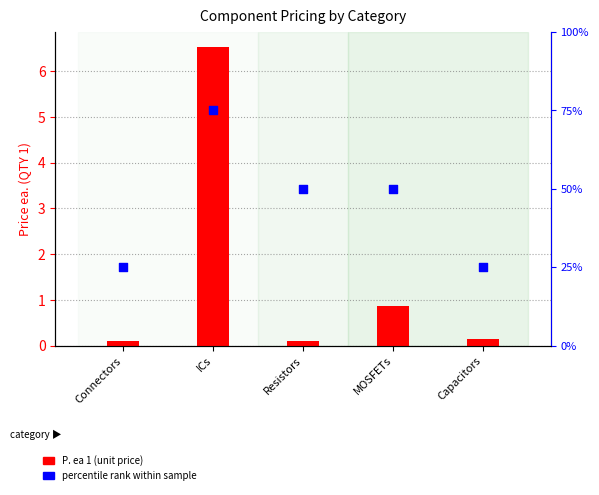

At which category is the sum across all series the highest?

ICs